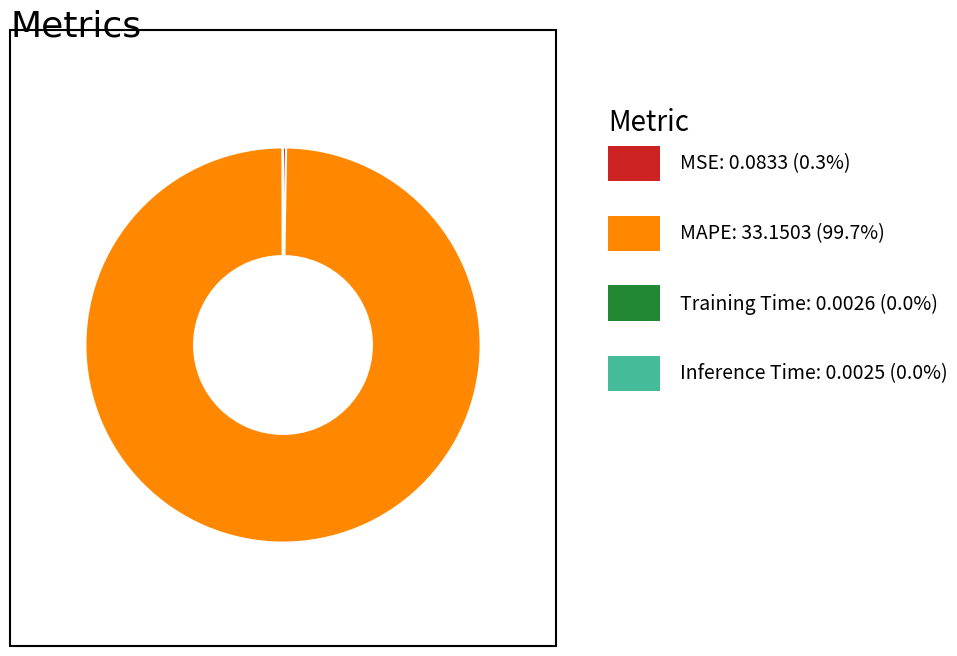

Is there a majority slice in this chart?

Yes